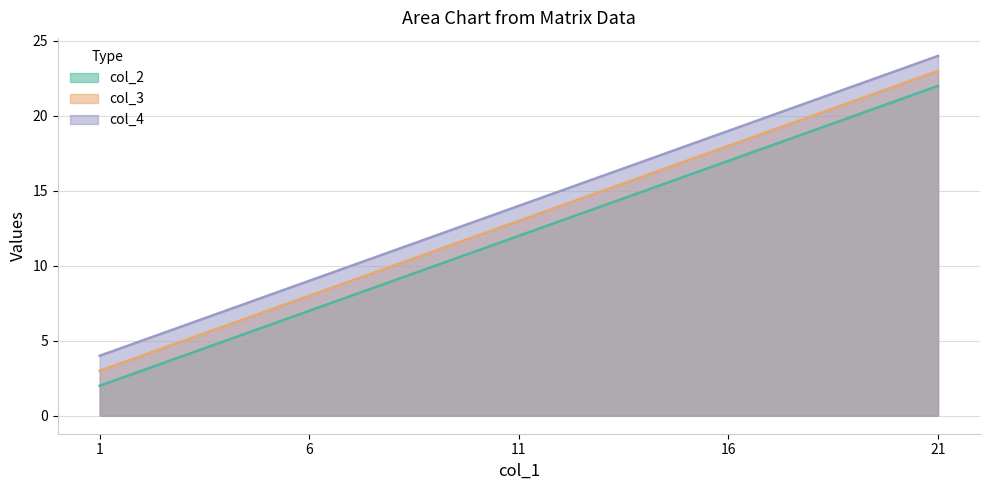

True or false: col_3 has a value of 38 at 21.

False